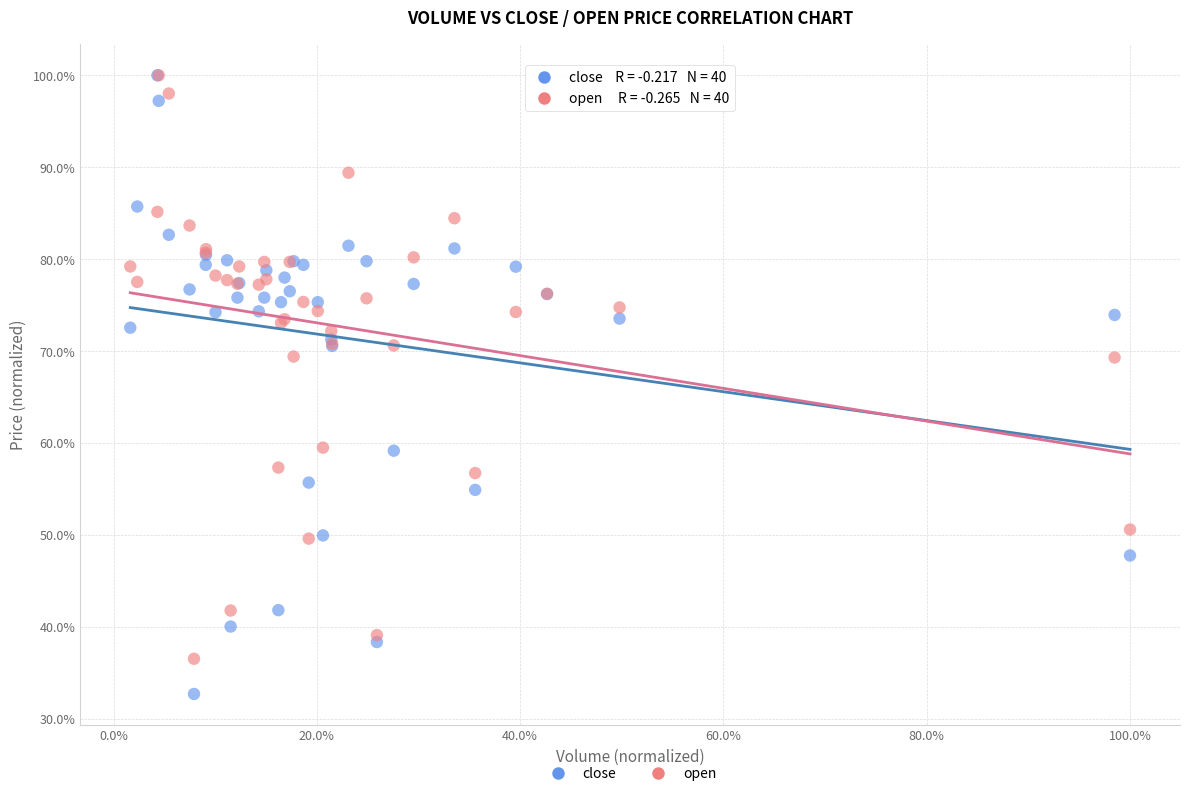

What are all the series names shown in the legend?

close, open